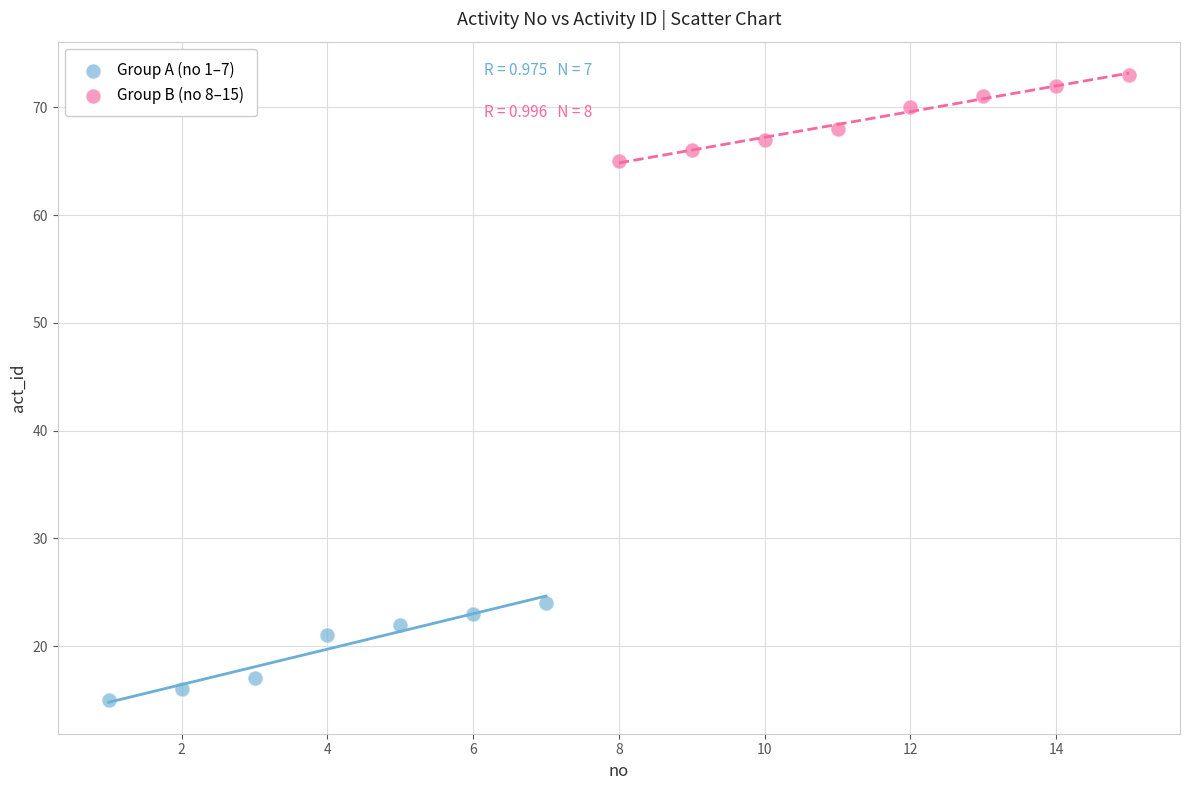

Which series reaches the maximum Y coordinate?

Group B (no 8–15)